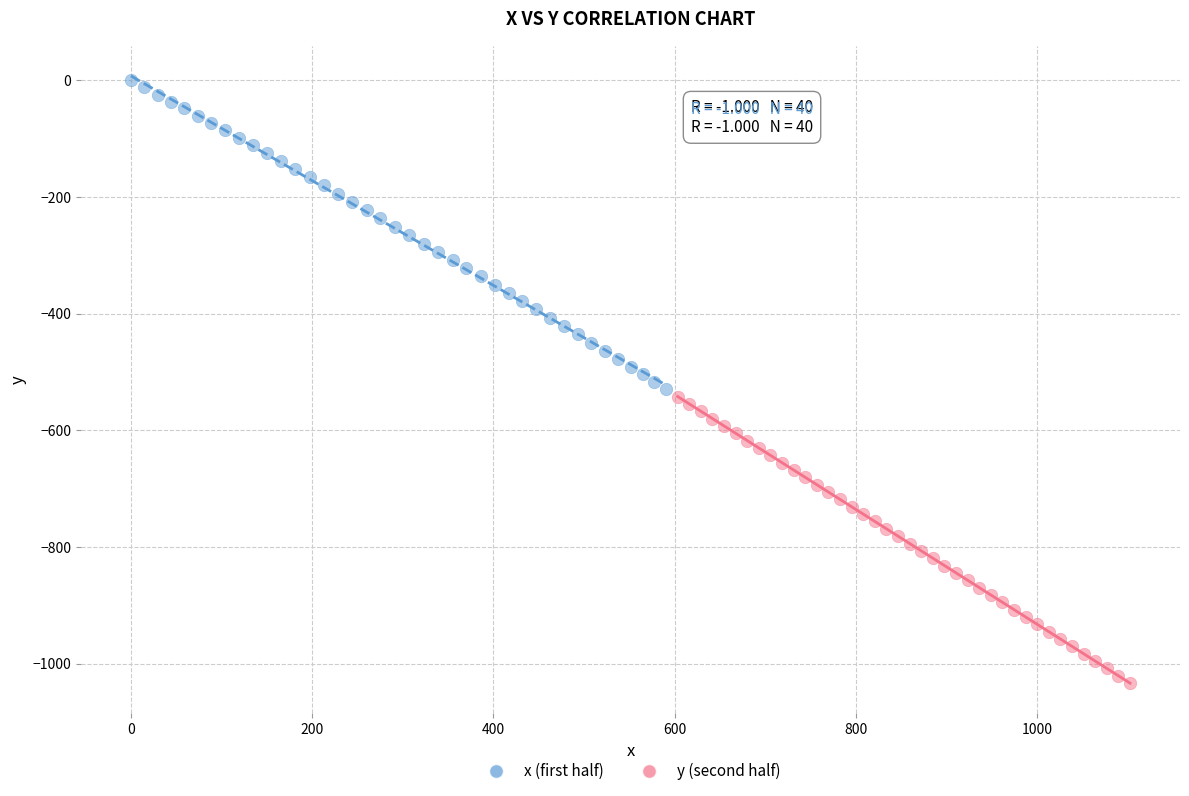

Which series has the widest spread of Y values?

x (first half)